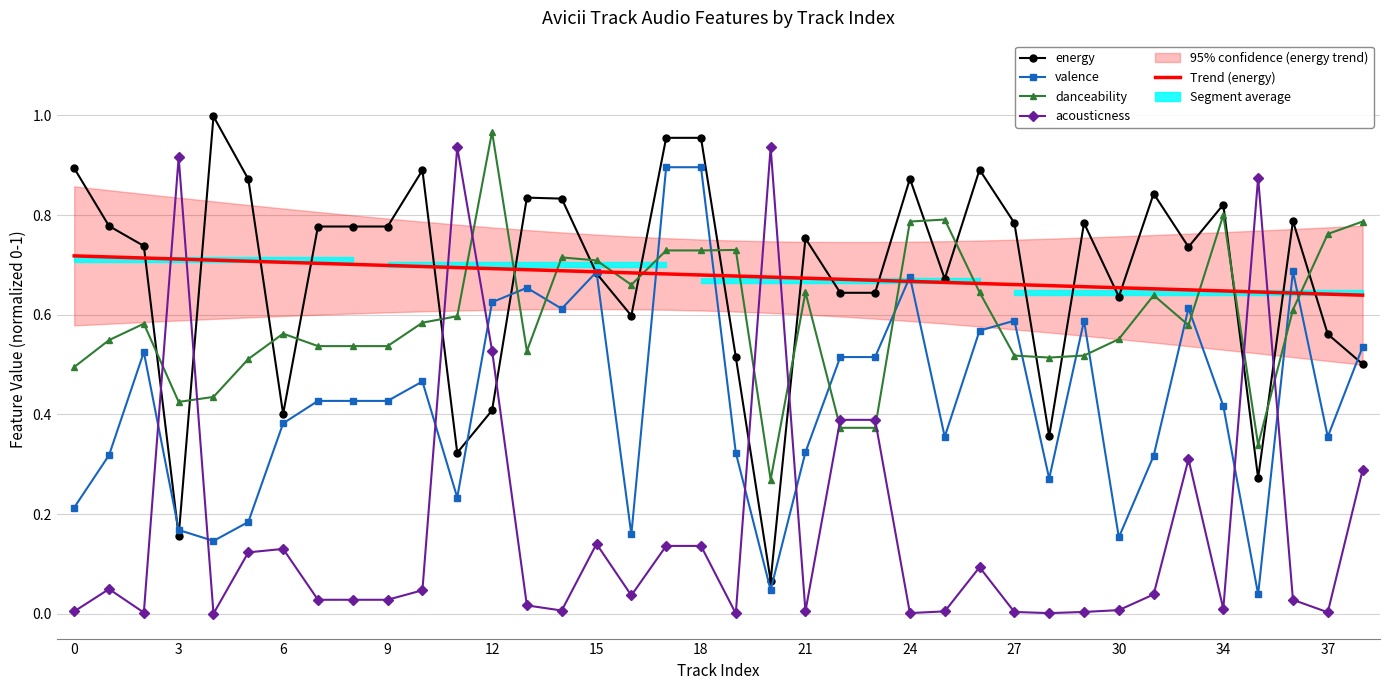

After their last crossing, which series has the higher values: energy or danceability?

danceability